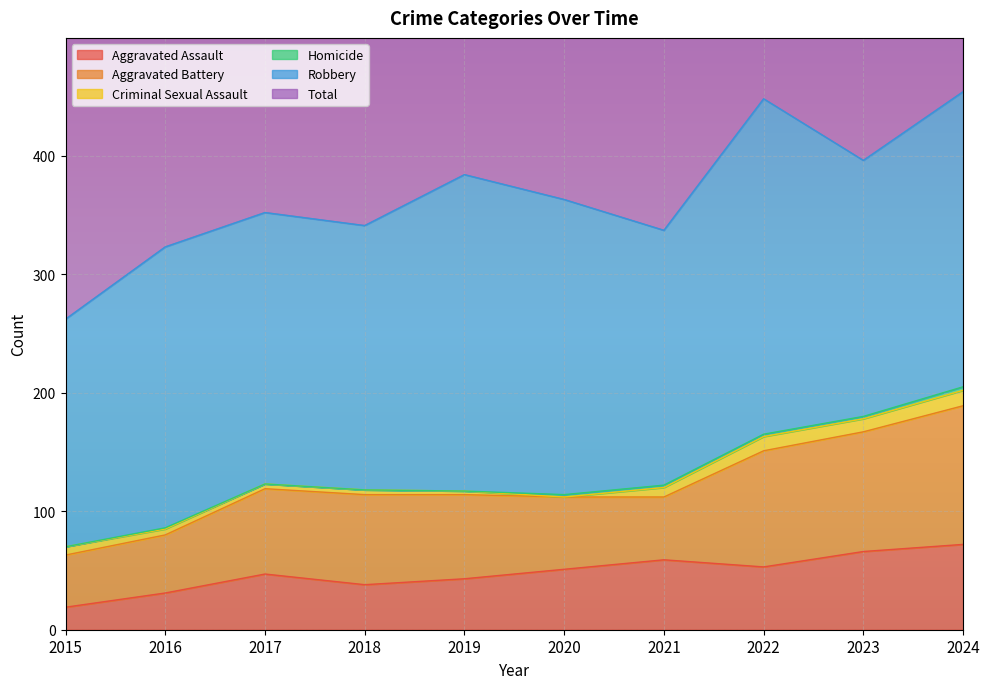

True or false: Aggravated Assault and Criminal Sexual Assault cross at least once.

False